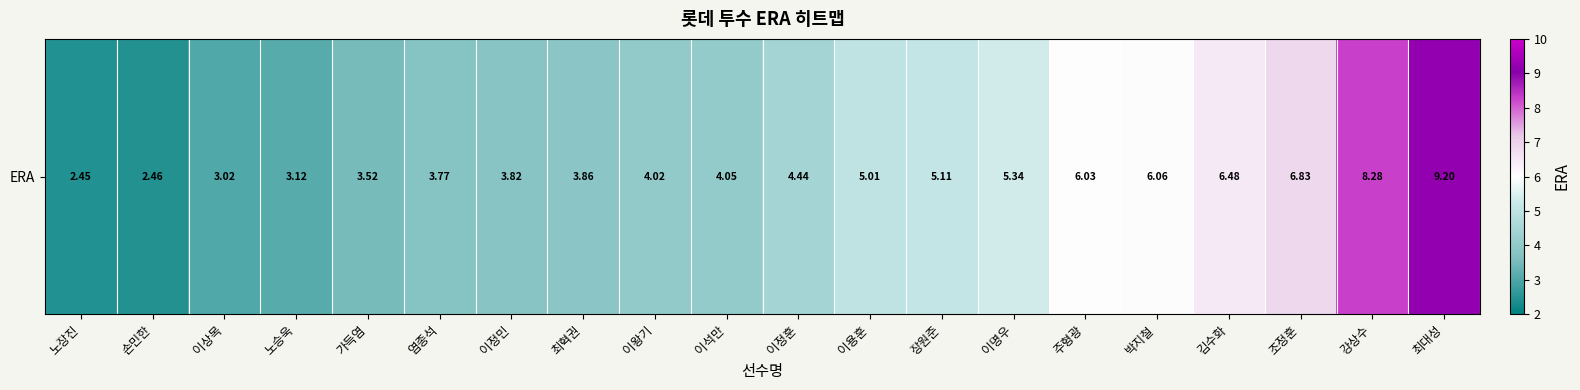

The value at 노장진 is 2.5. True or false?

True